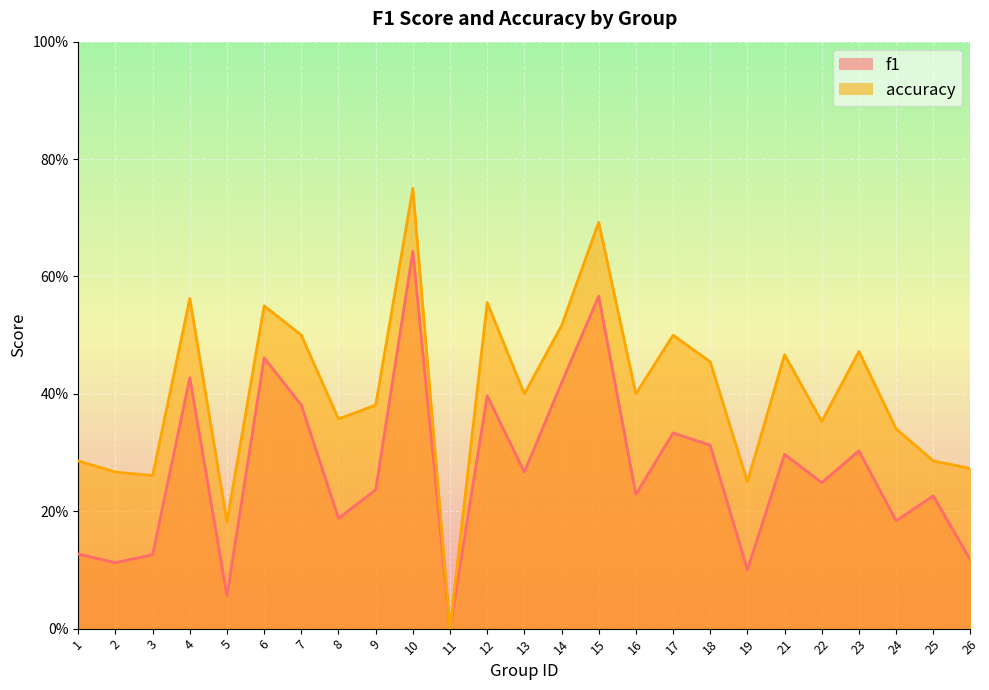

What are all the series names shown in the legend?

f1, accuracy